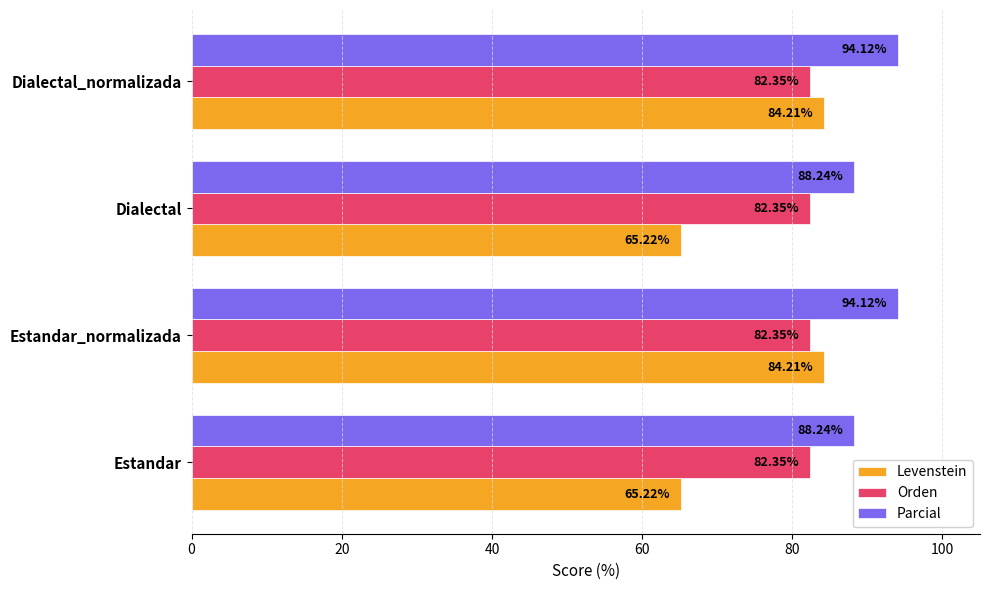

What is the maximum value for Levenstein?

84.2